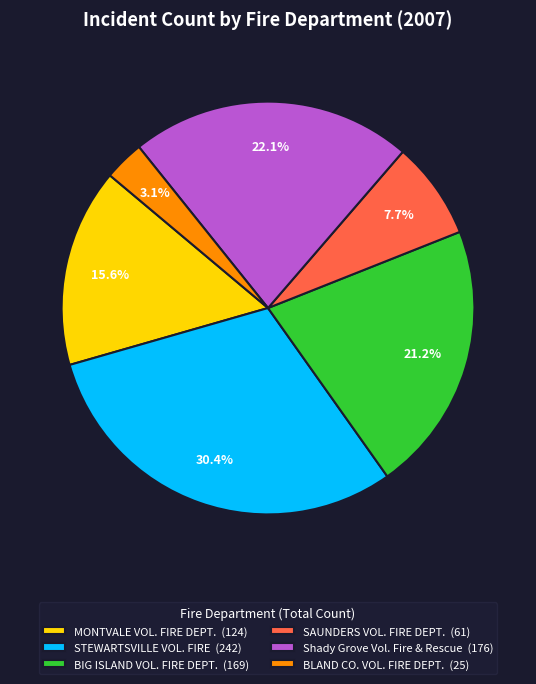

Which has a higher value, Shady Grove Vol. Fire & Rescue or BIG ISLAND VOL. FIRE DEPT.?

Shady Grove Vol. Fire & Rescue